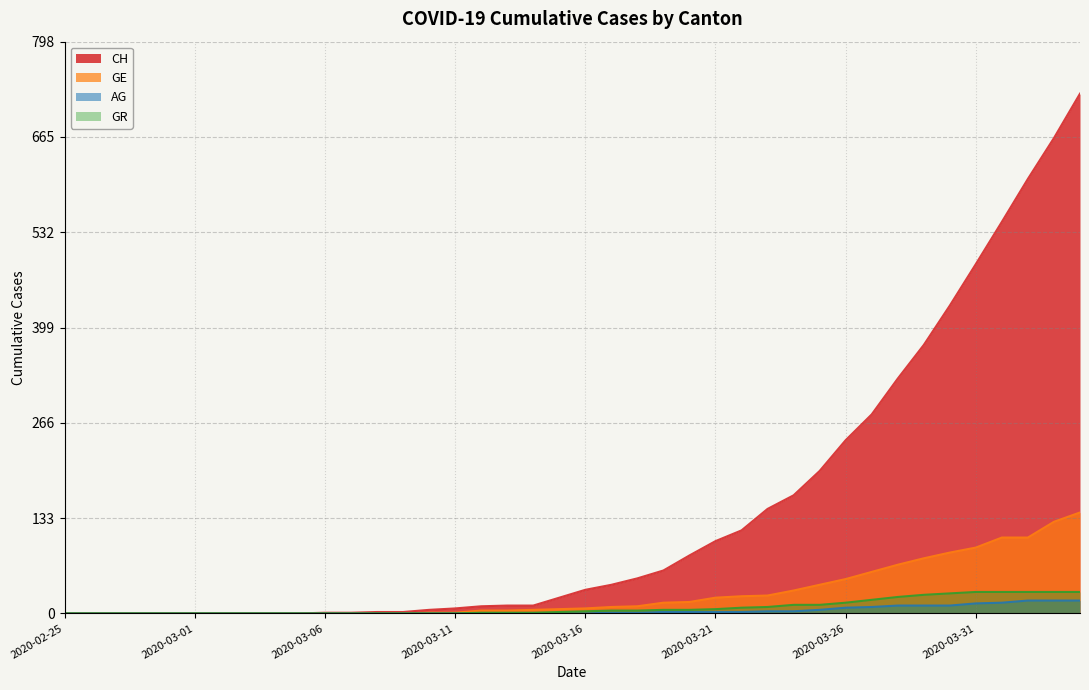

How many data points in GE are less than 7?

20